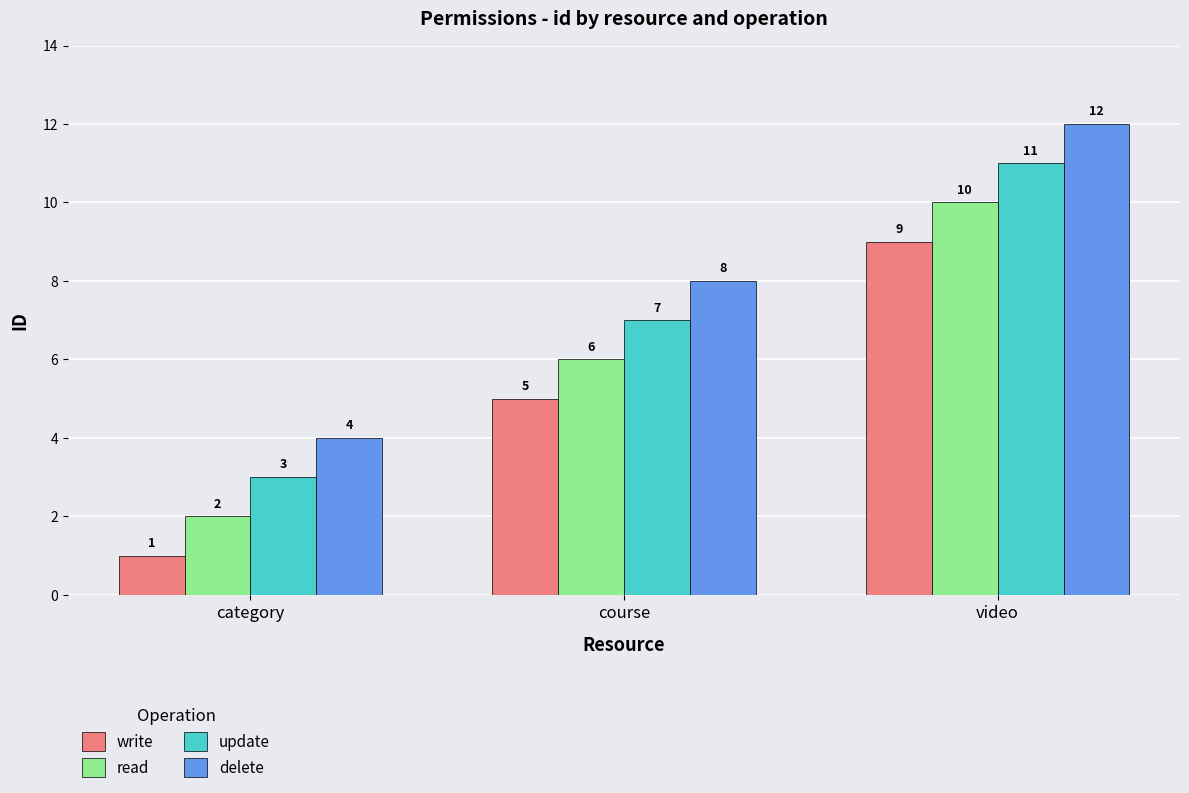

Rank the series at course from lowest to highest value.

write, read, update, delete